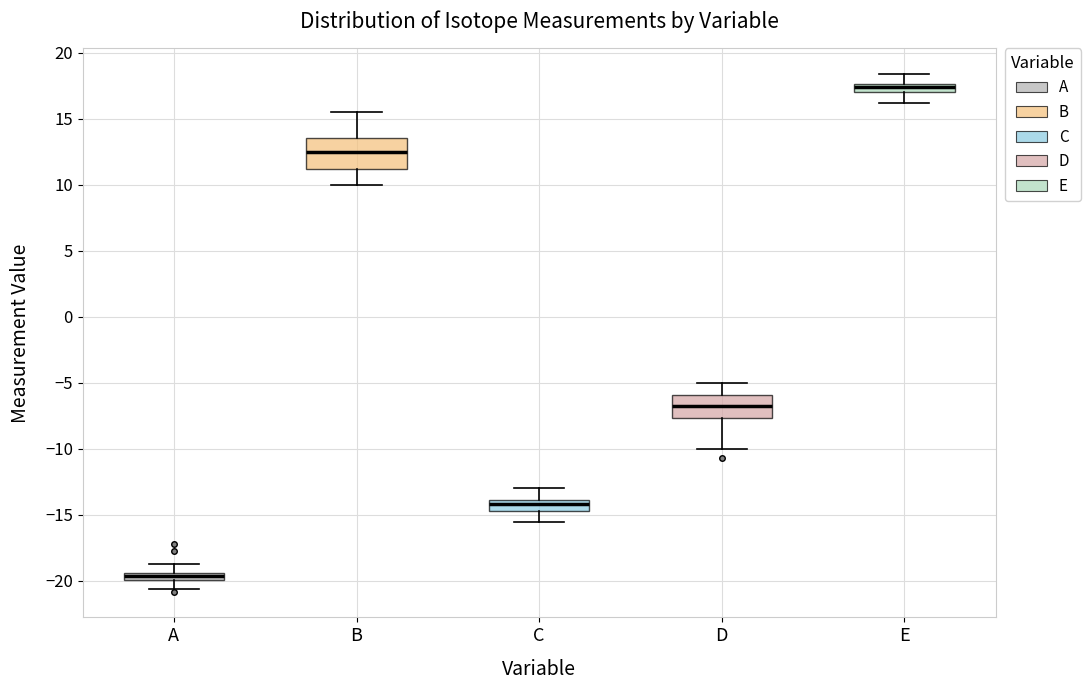

Which box has the highest median line?

E